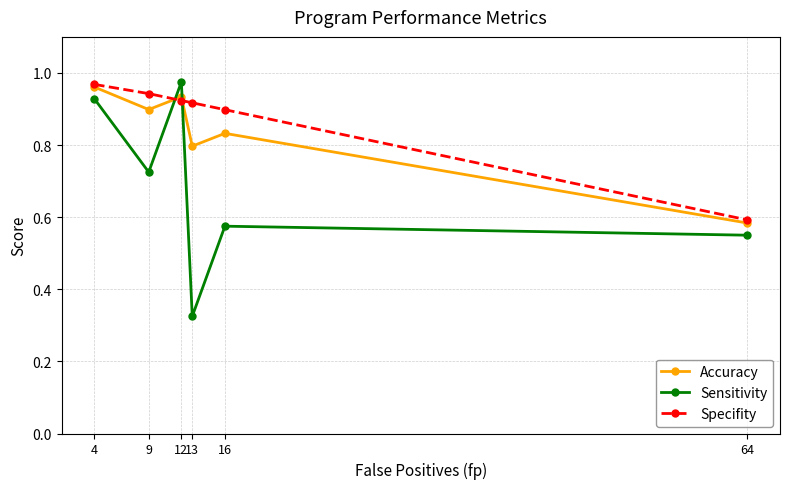

Rank the series by their average value, from highest to lowest.

Specifity, Accuracy, Sensitivity